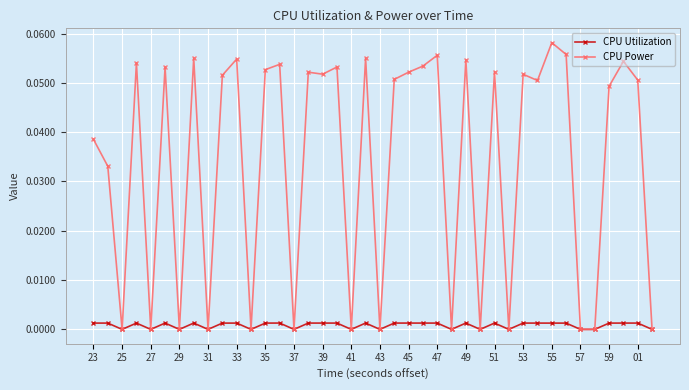

What is the sum of all CPU Power values?

1.3